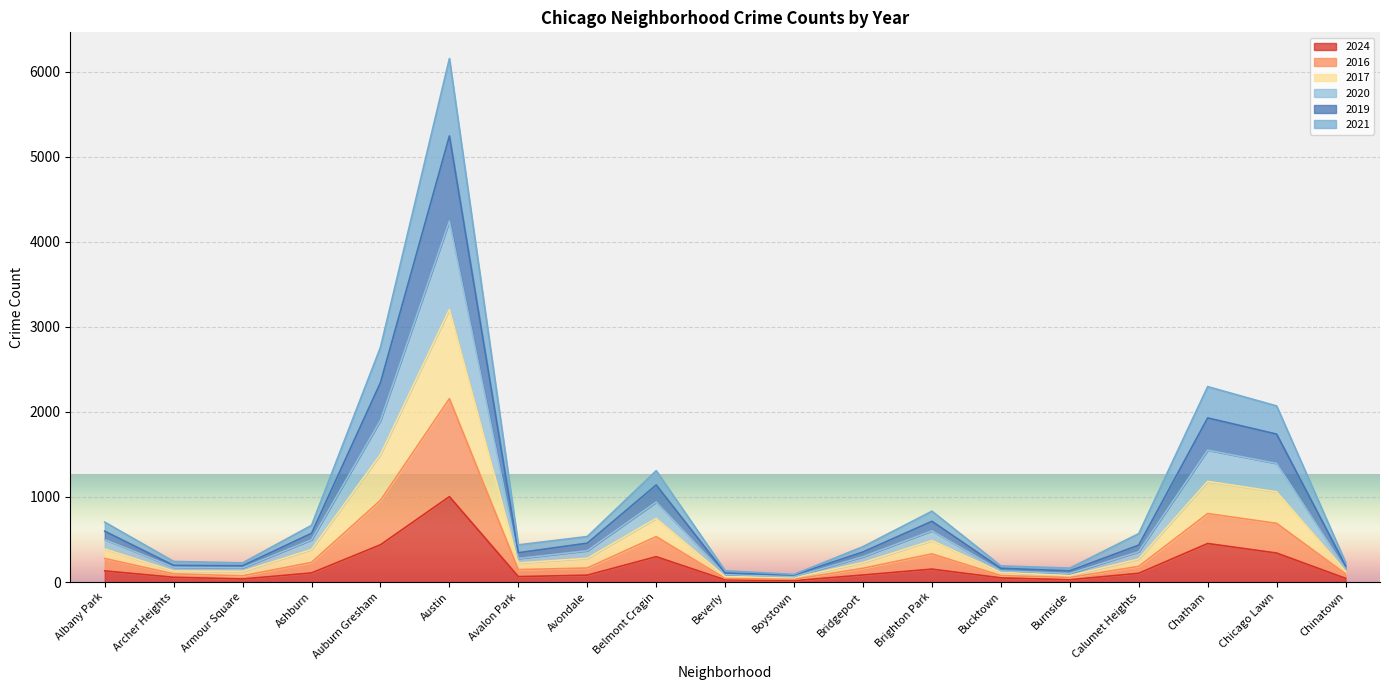

What is the difference between the maximum and minimum values in the 2024 series?

988